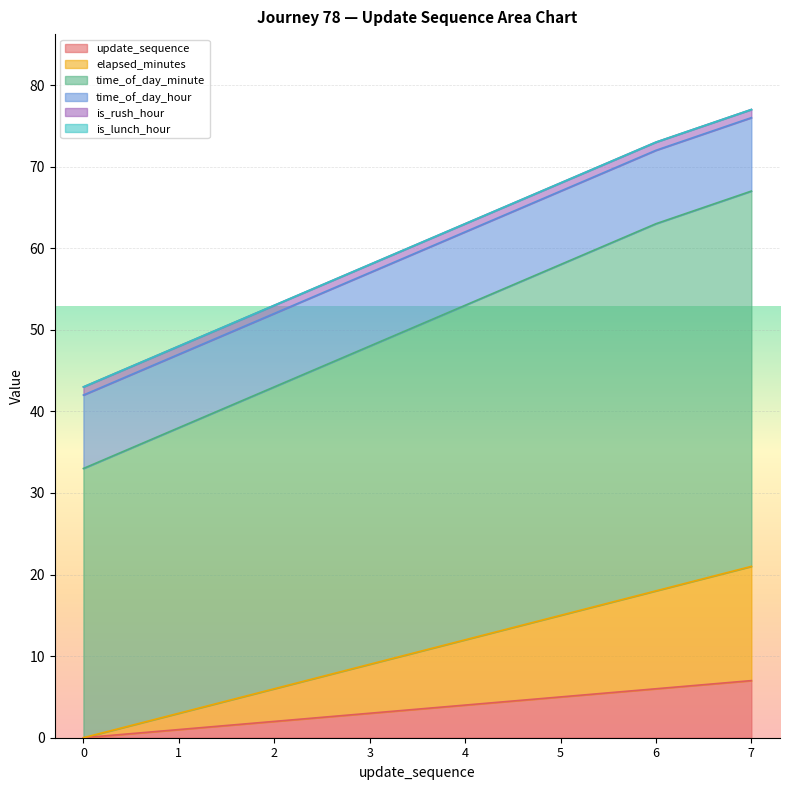

Which series changed the most between 2 and 6?

time_of_day_minute